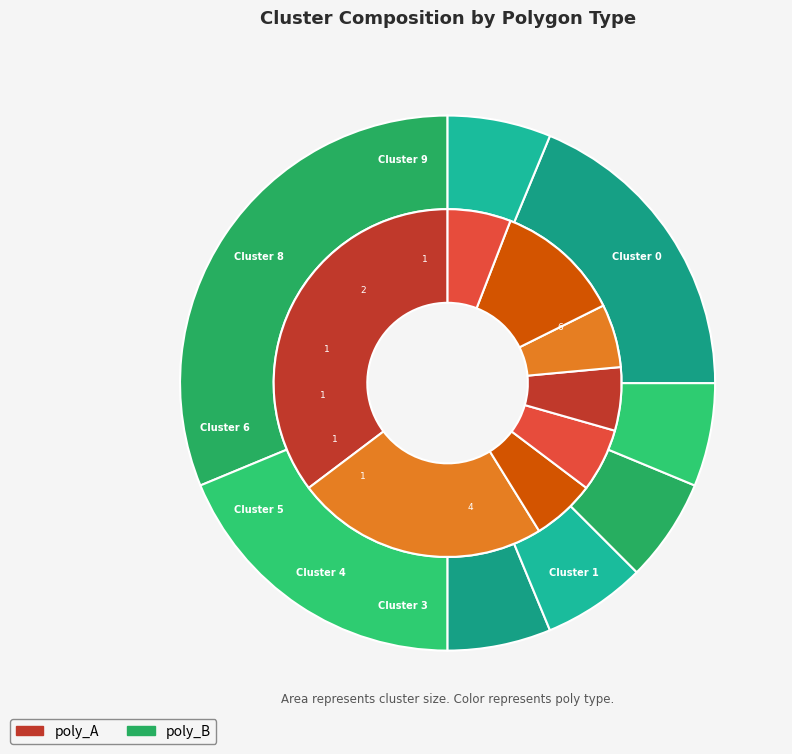

Which series has the largest range (max minus min)?

poly_A